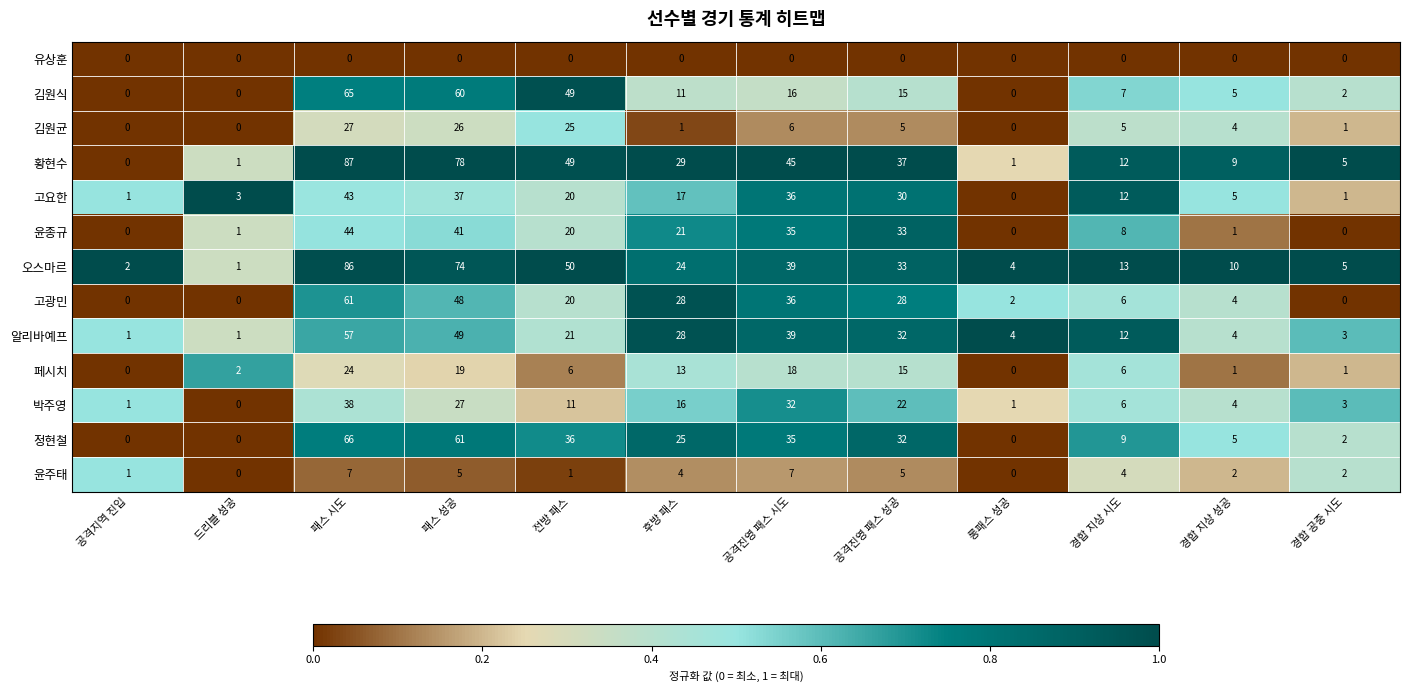

What is the sum of the 오스마르 values at 후방 패스 and 경합 공중 시도?

29